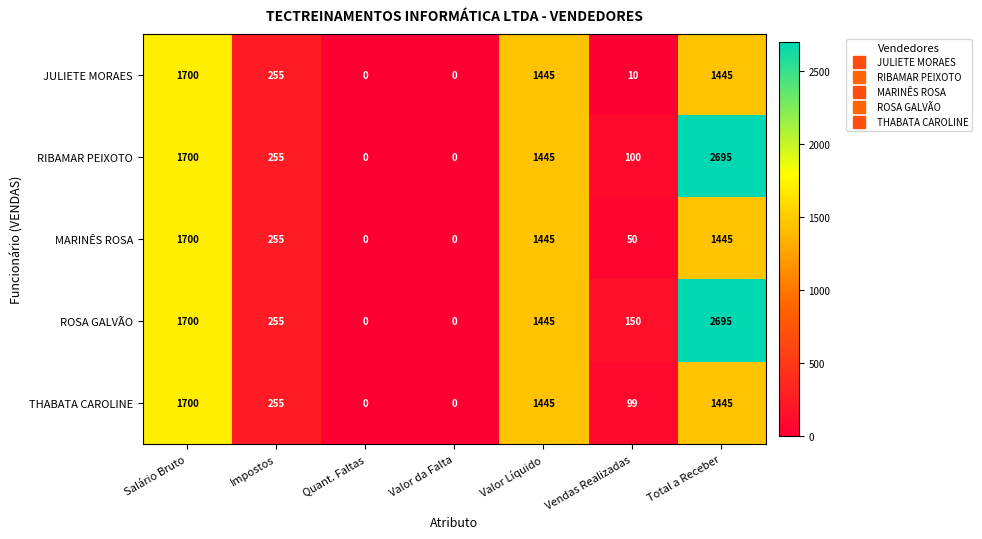

What is the difference between the JULIETE MORAES values at Total a Receber and Valor da Falta?

1445